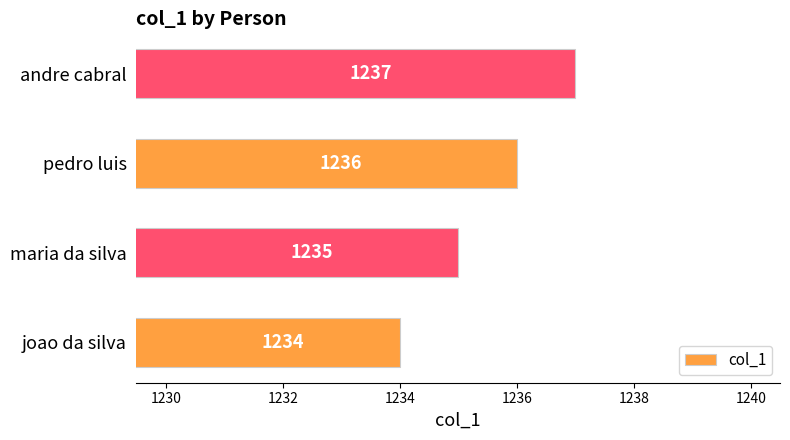

Does the chart contain any negative values?

No